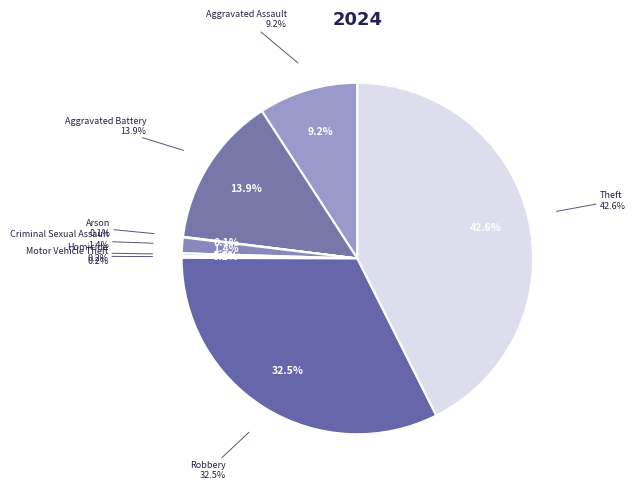

Combined, what portion of the pie is Robbery and Aggravated Battery?

46.4%